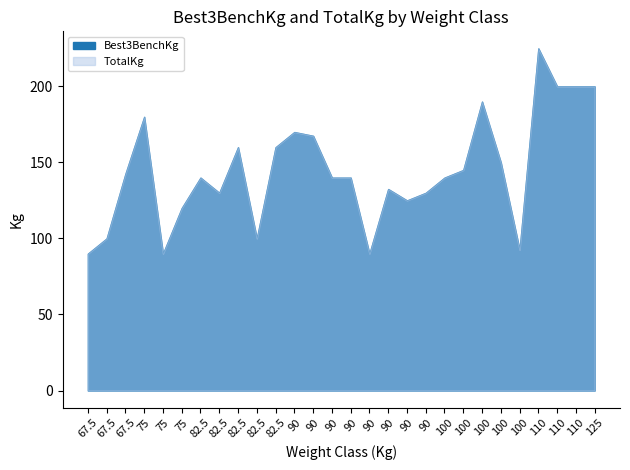

Count the number of categories in the chart.

28